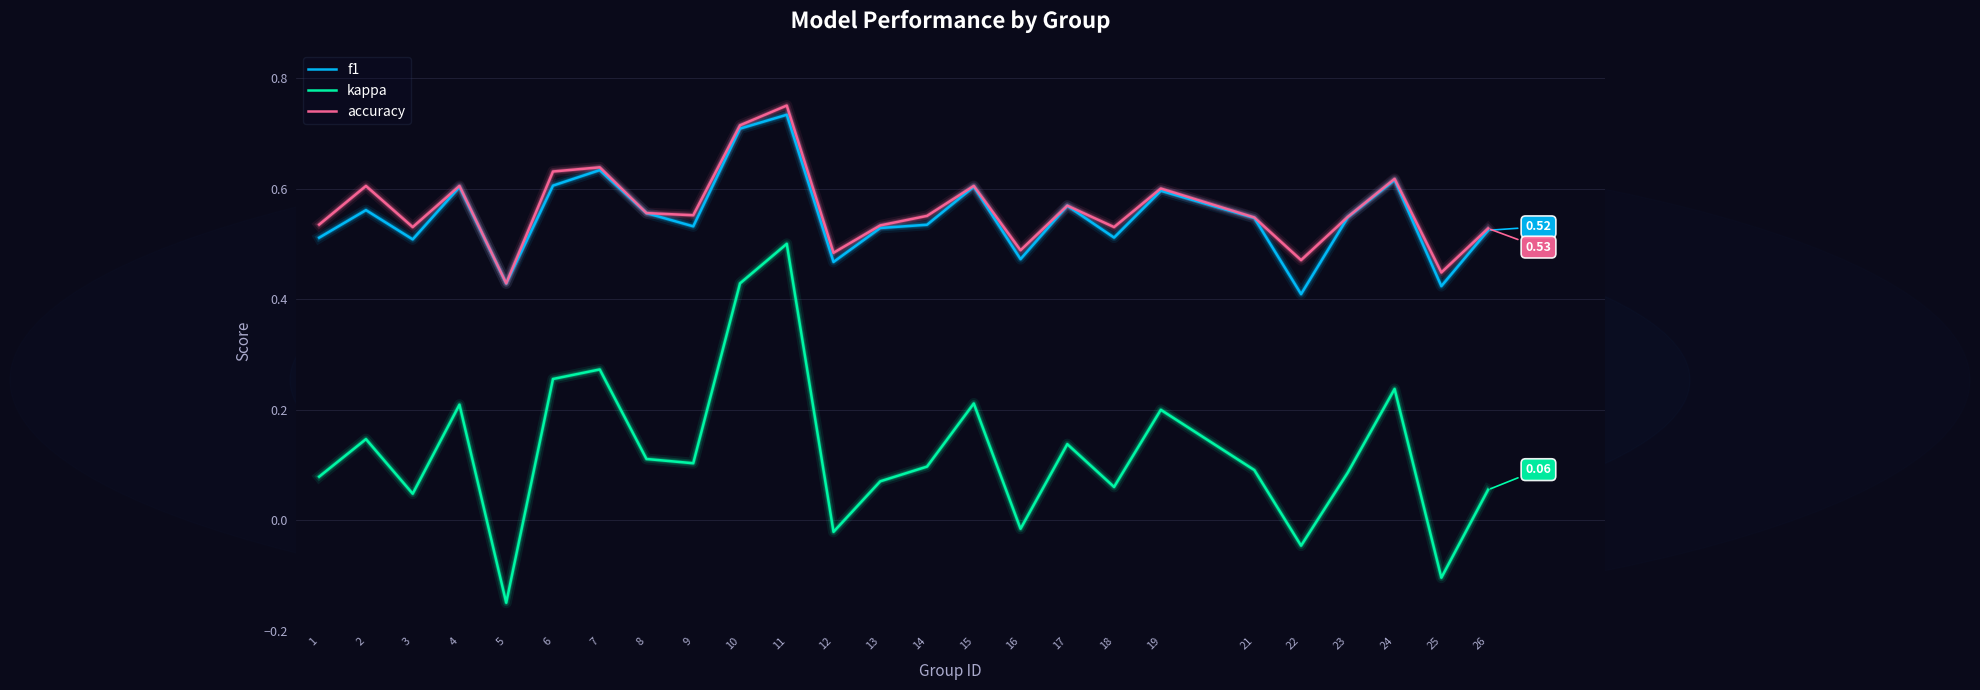

Which series changed the most between 14 and 24?

kappa